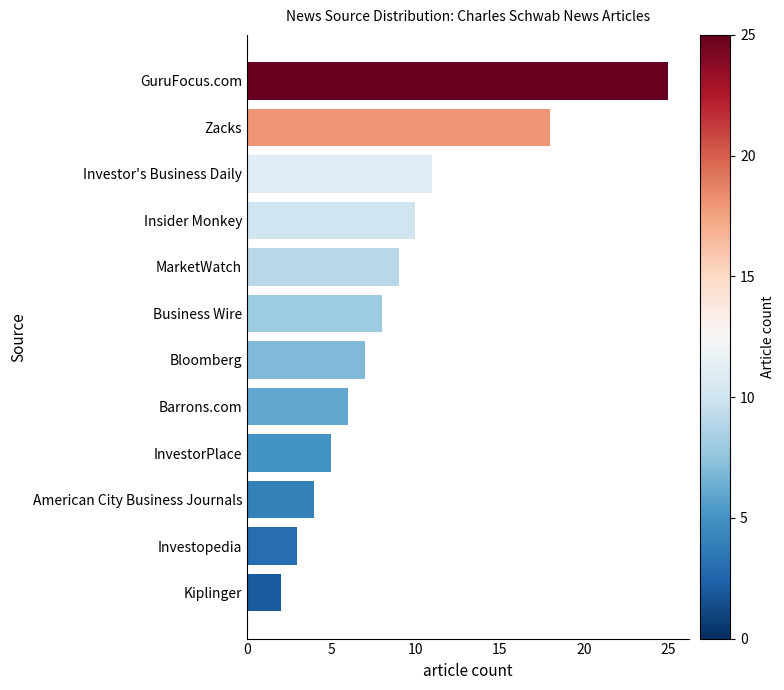

Reading top to bottom, what are all the values shown in this chart?

25	18	11	10	9	8	7	6	5	4	3	2